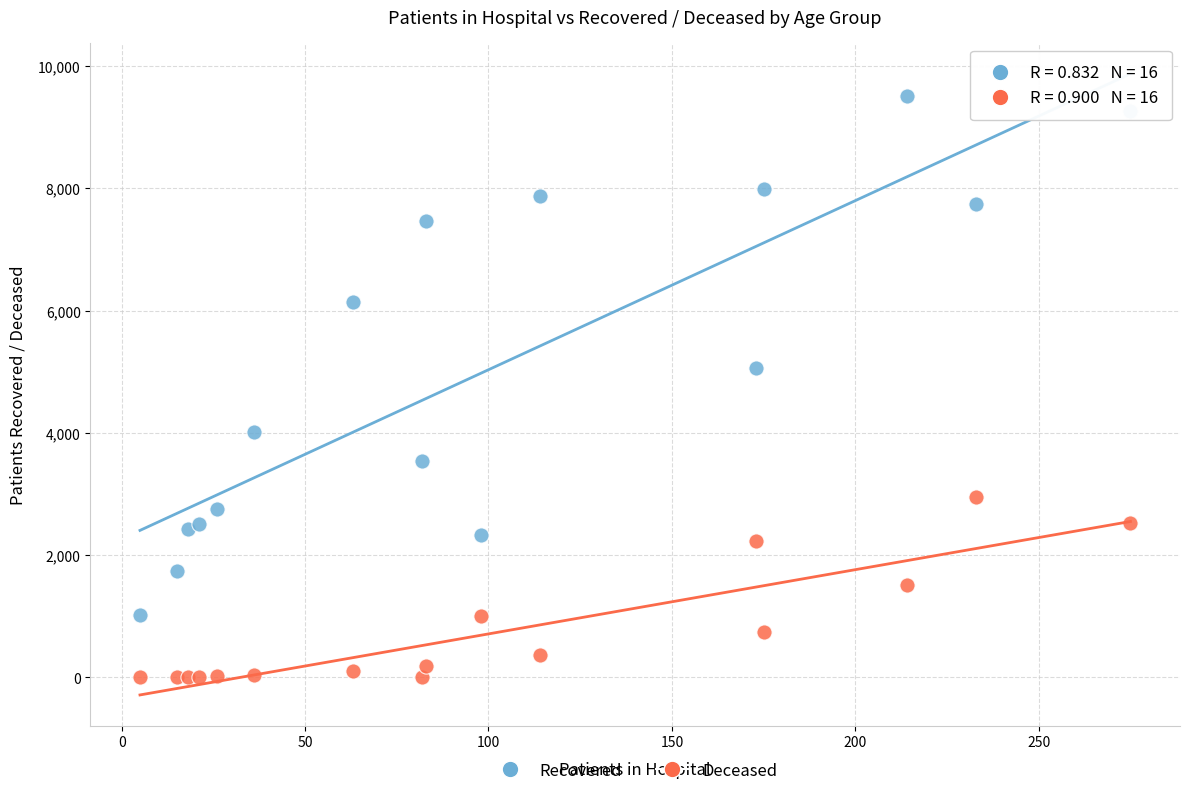

Across all series, what Y value is closest to 4762?

5067